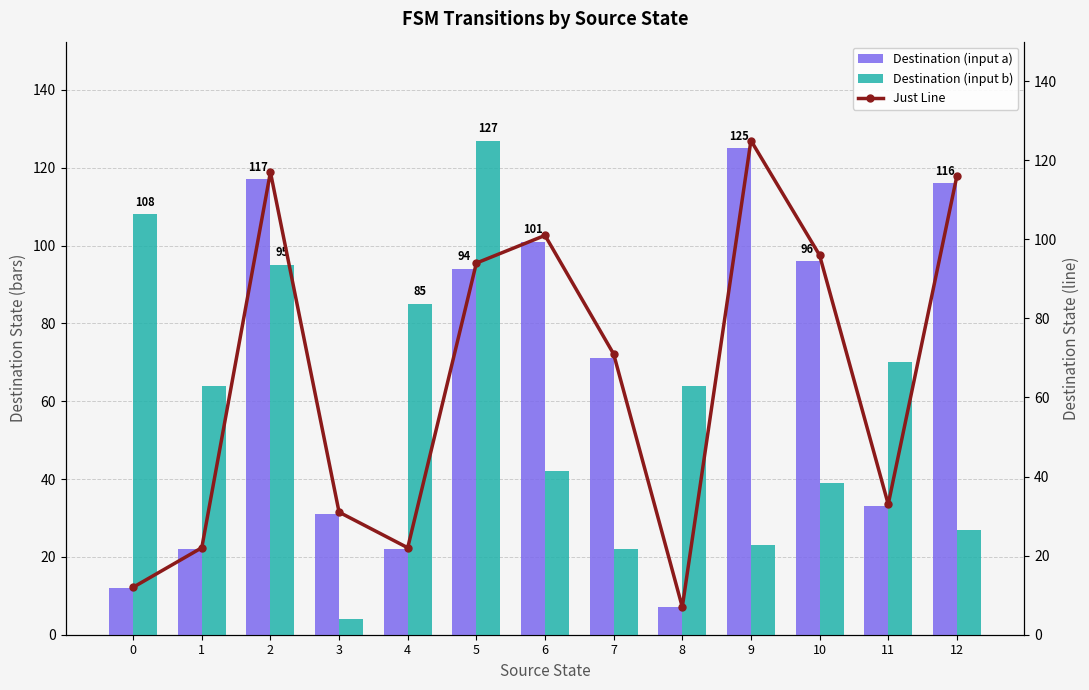

True or false: Just Line has a value of 117 at 2.

True